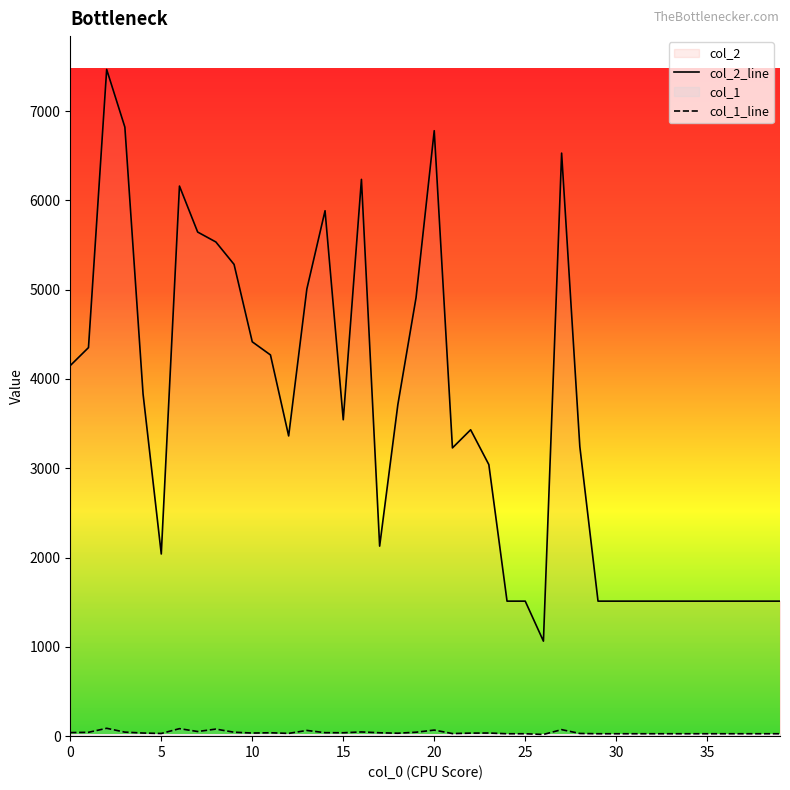

The value of col_1_line at 11 is 62. True or false?

False